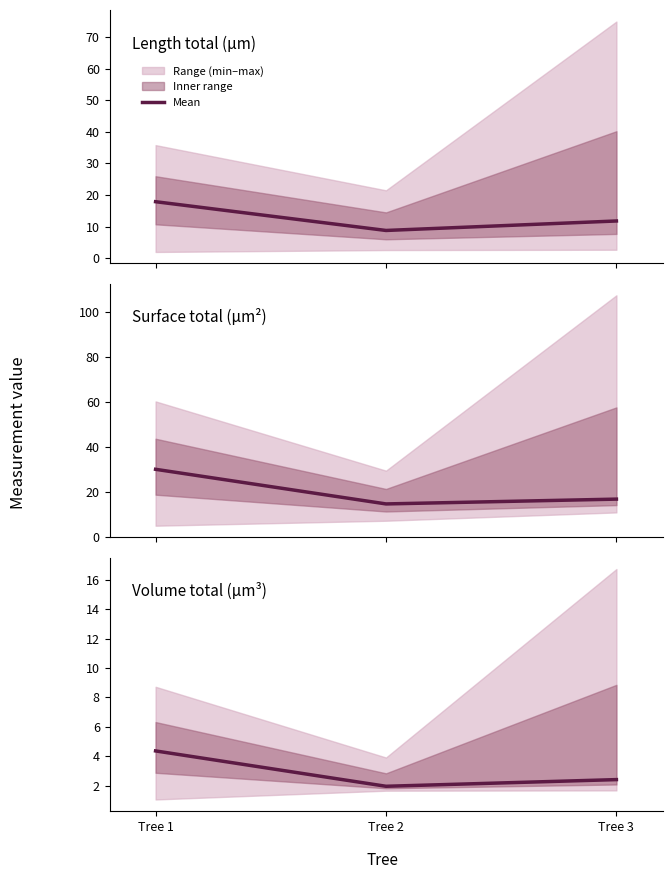

At which category does the chart reach its minimum across all series?

Tree 2